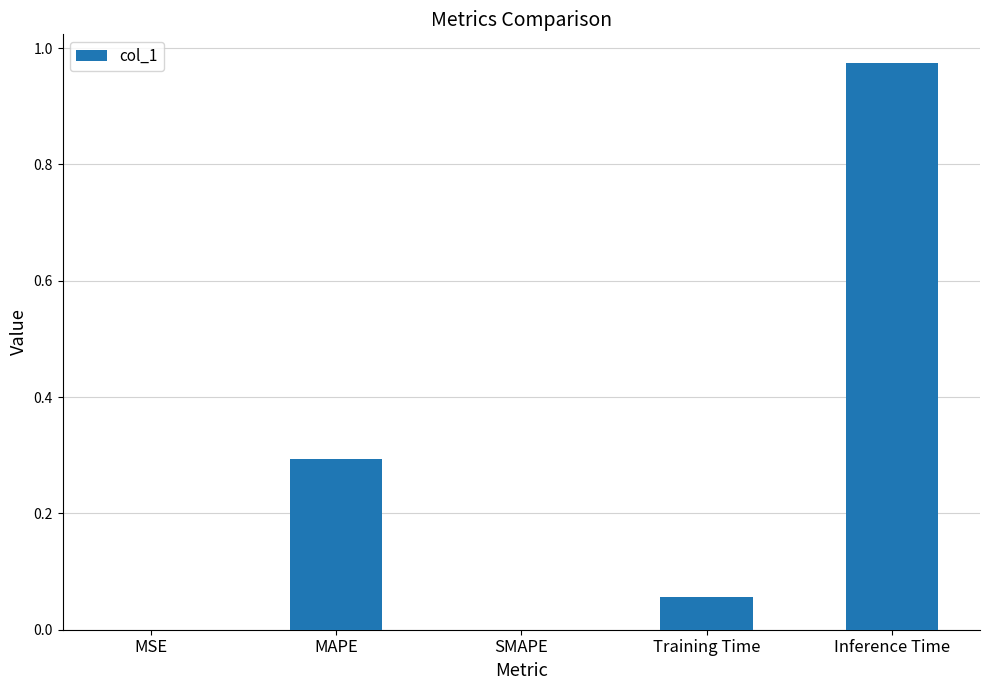

Between SMAPE and Inference Time, which is larger?

Inference Time